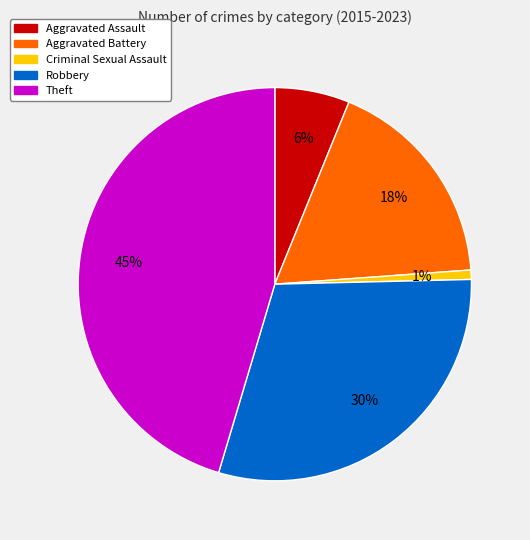

Is the sum of Robbery and Aggravated Battery greater than half?

No